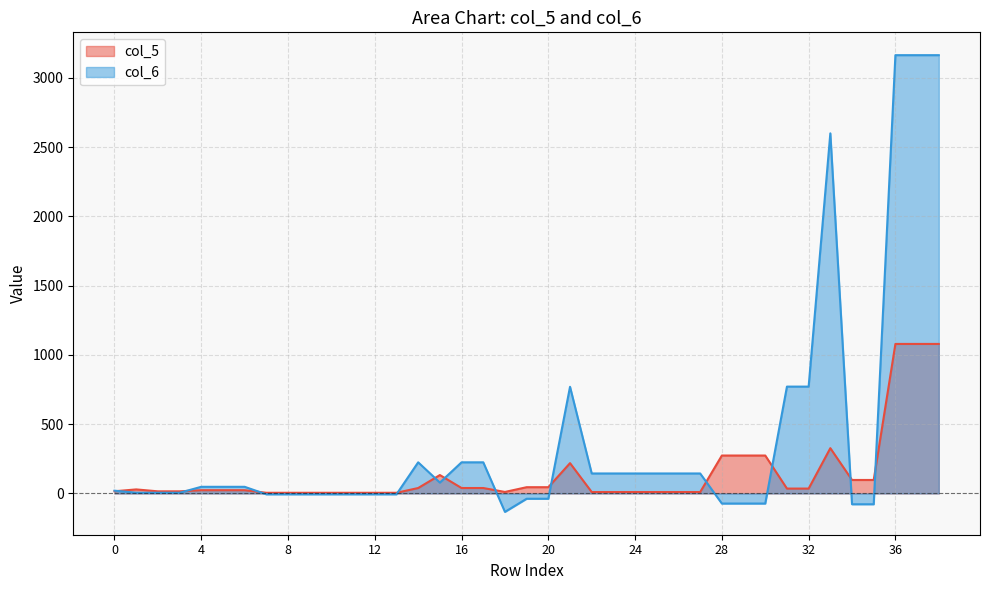

Is it true that col_6 equals 144.1 at 23?

True